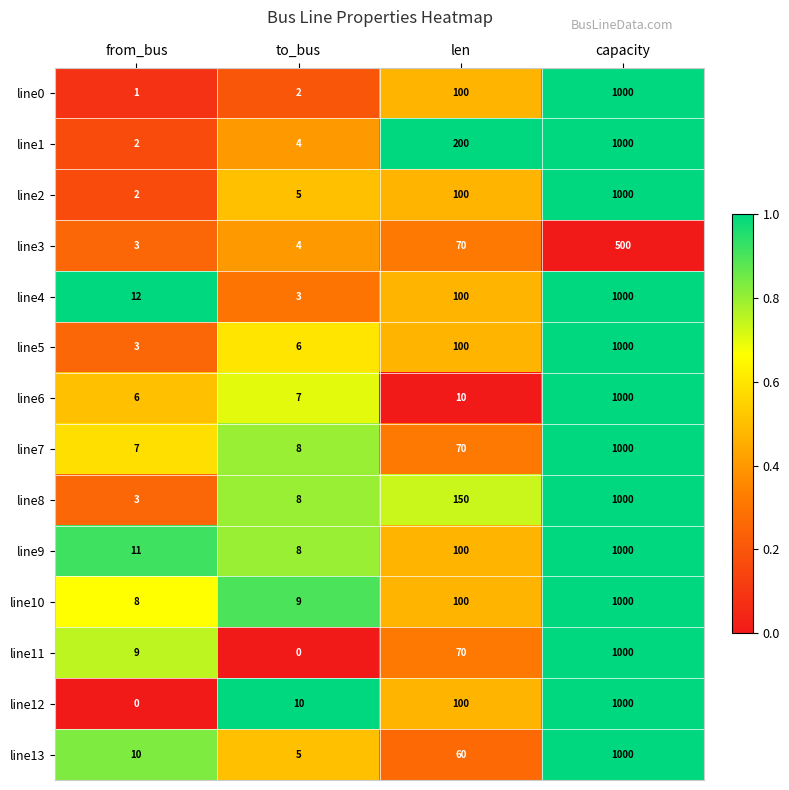

Which series has the largest total across all categories?

line1